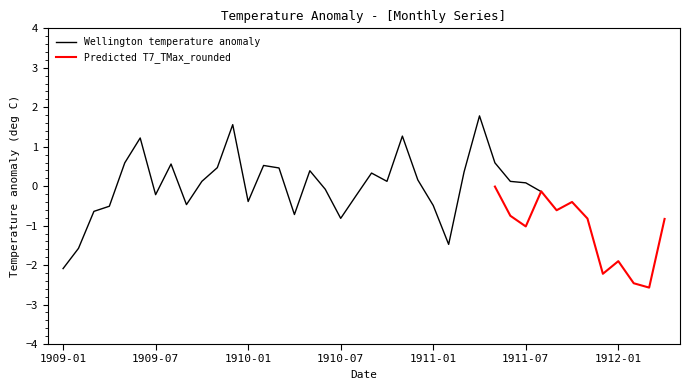

What is the label of the 28th point from the right?

1910-01